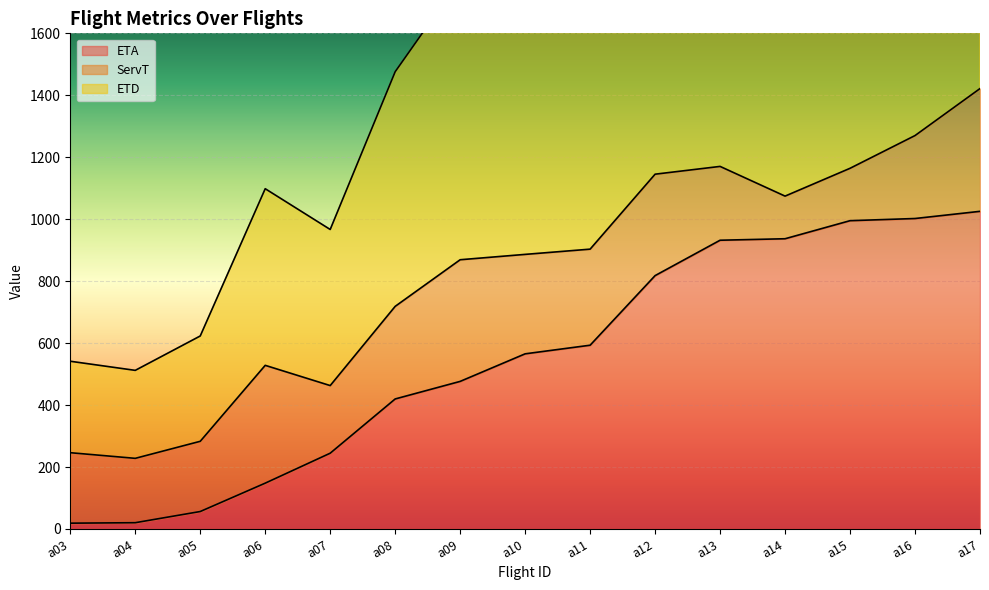

What is the difference between the ETD values at a07 and a09?

807.4